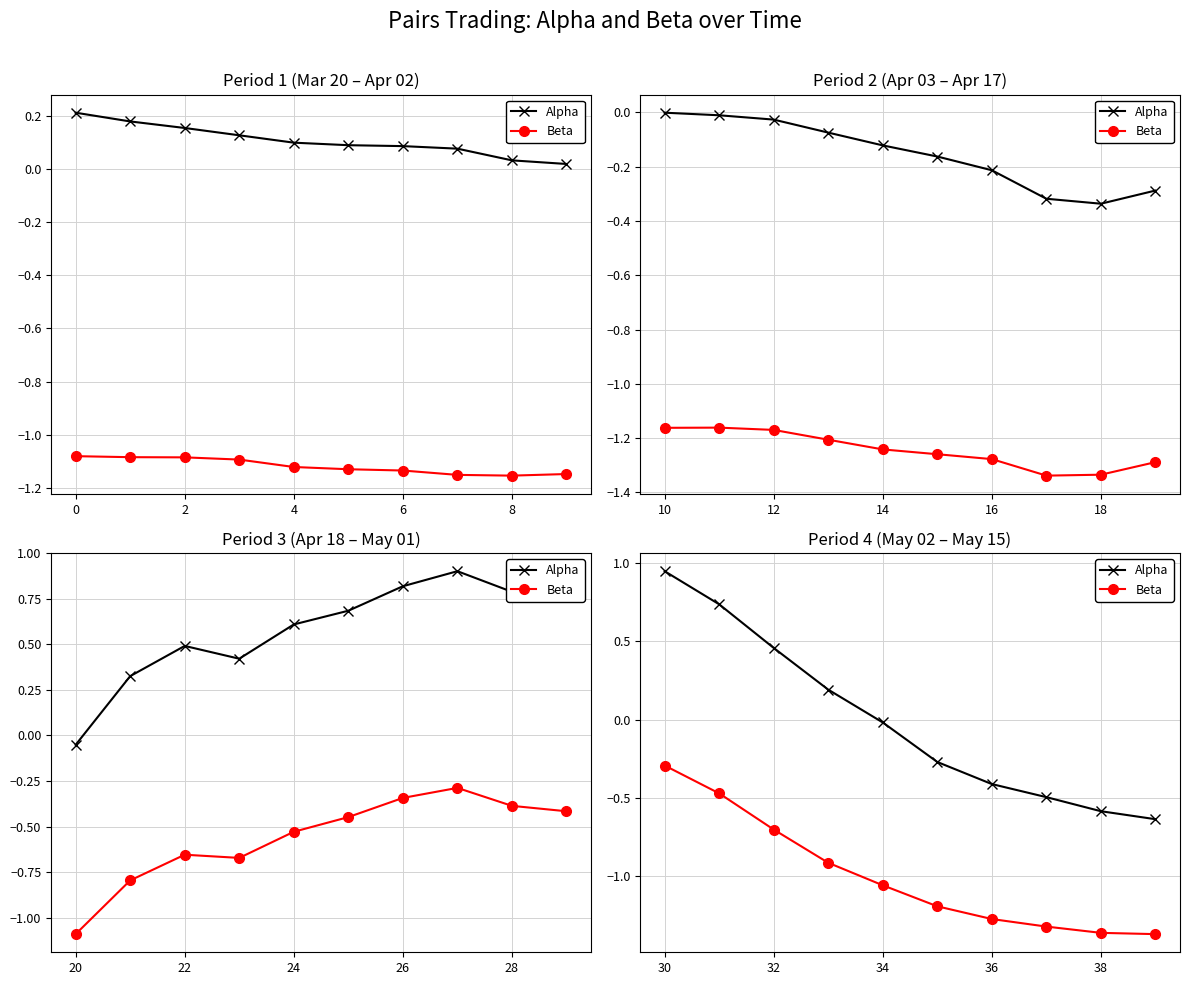

What is the difference between the highest and lowest values at 2?

1.2